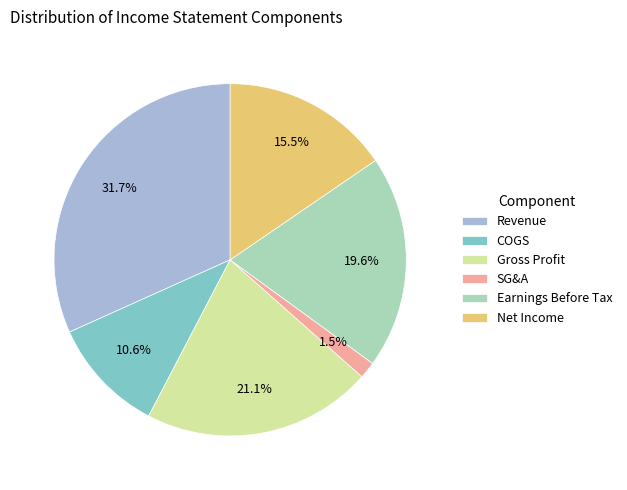

Which category has the smallest portion of the pie?

SG&A